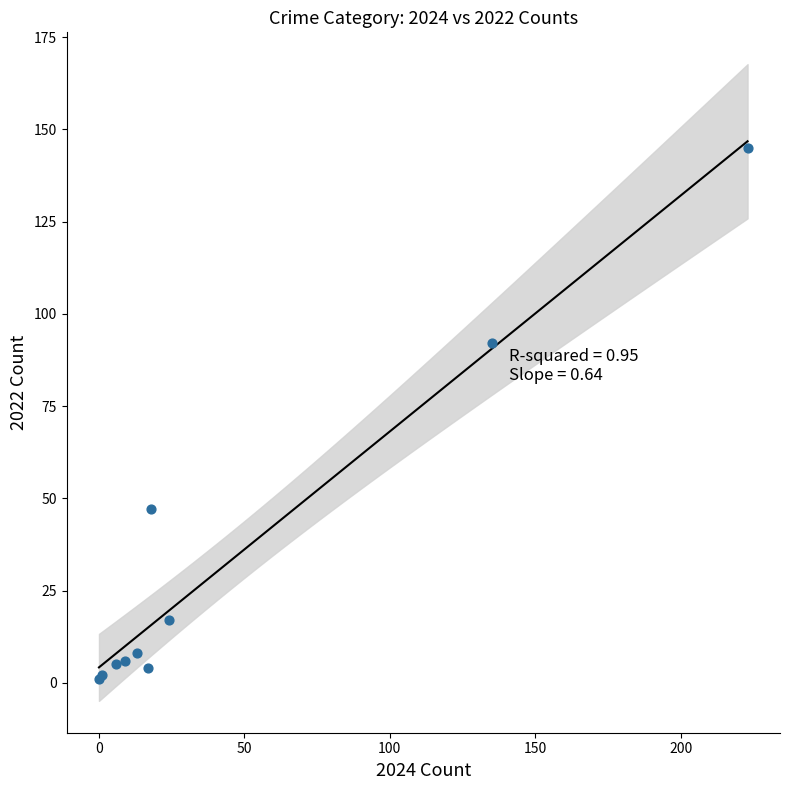

What Y value in the scatter plot is closest to 73?

92